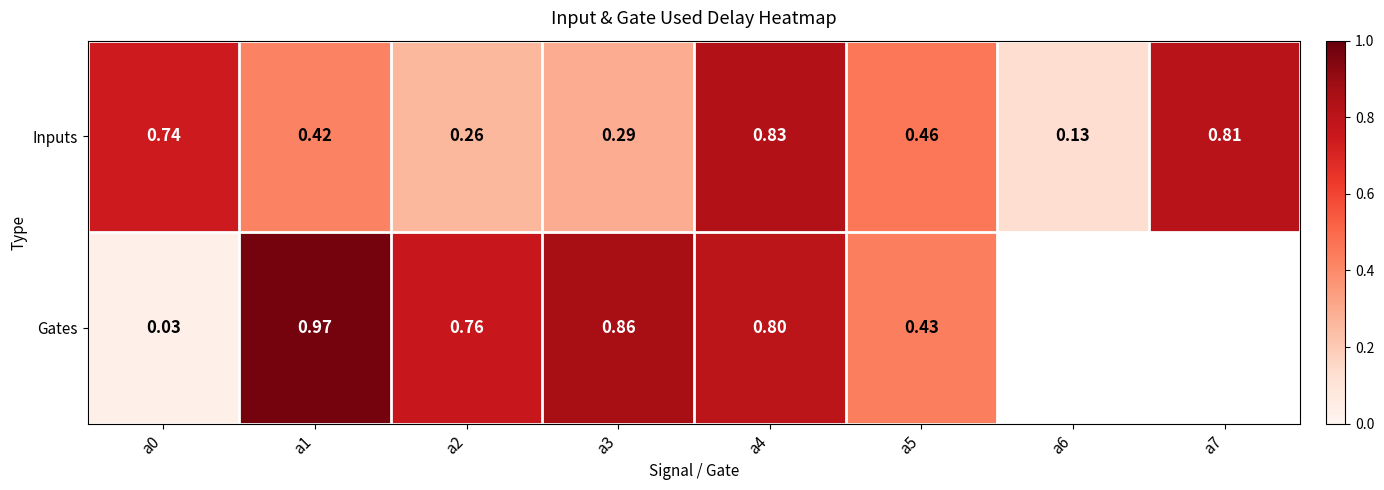

Where is Inputs nearest to the value 0?

a6